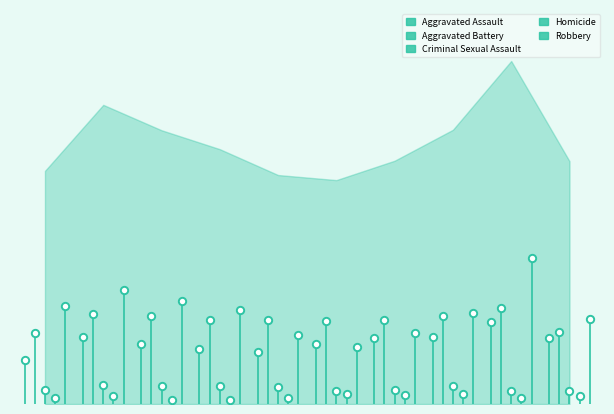

What are all the series names shown in the legend?

Aggravated Assault, Aggravated Battery, Criminal Sexual Assault, Homicide, Robbery